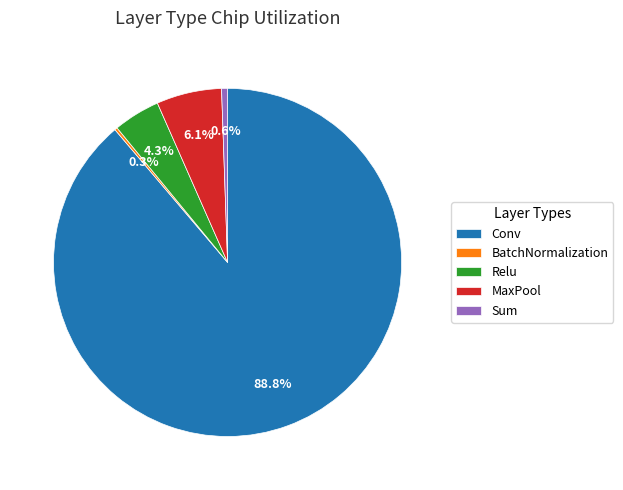

What percentage is NOT represented by Relu?

95.7%